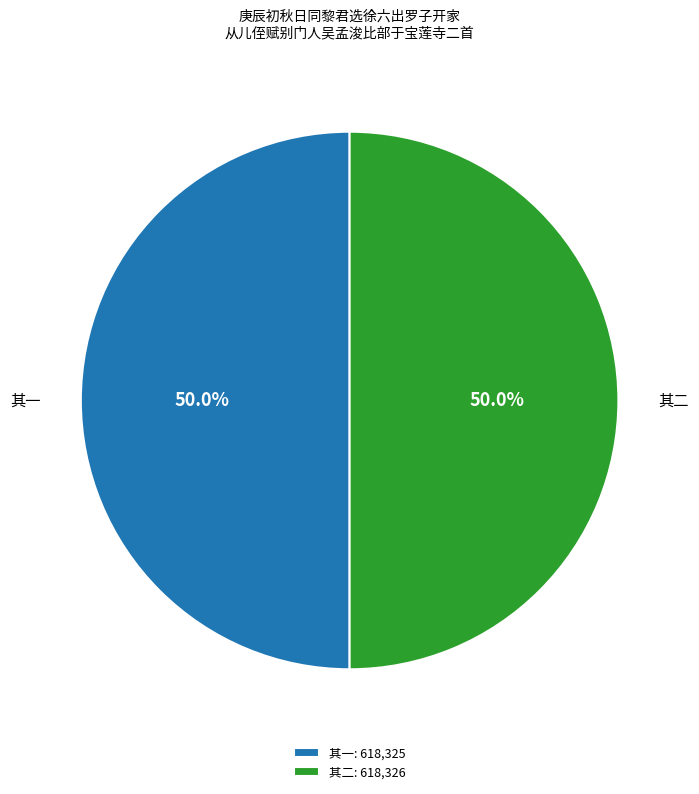

Approximately how many times larger is the value at 其一: 618,325 compared to 其二: 618,326?

1.0